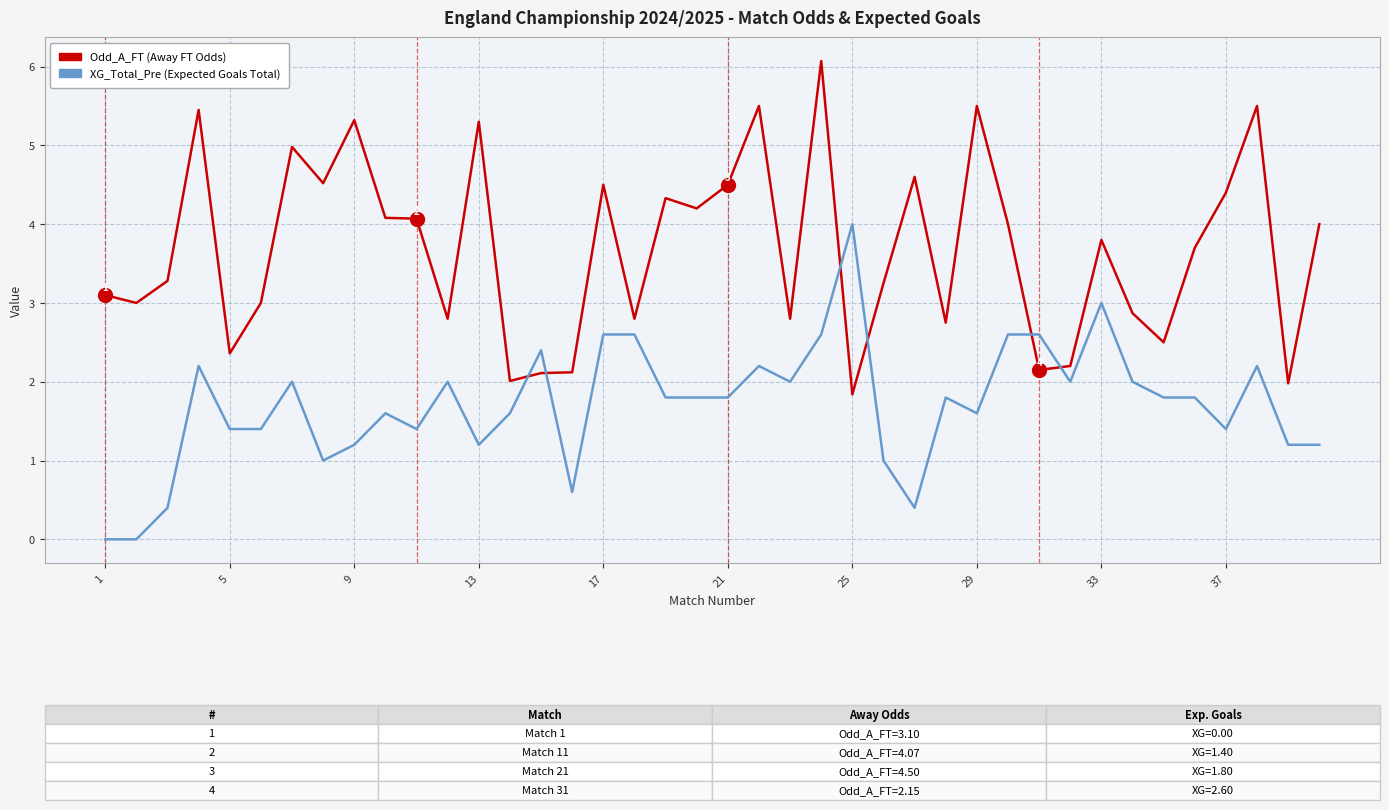

What is the maximum value for Odd_A_FT (Away FT Odds)?

6.1